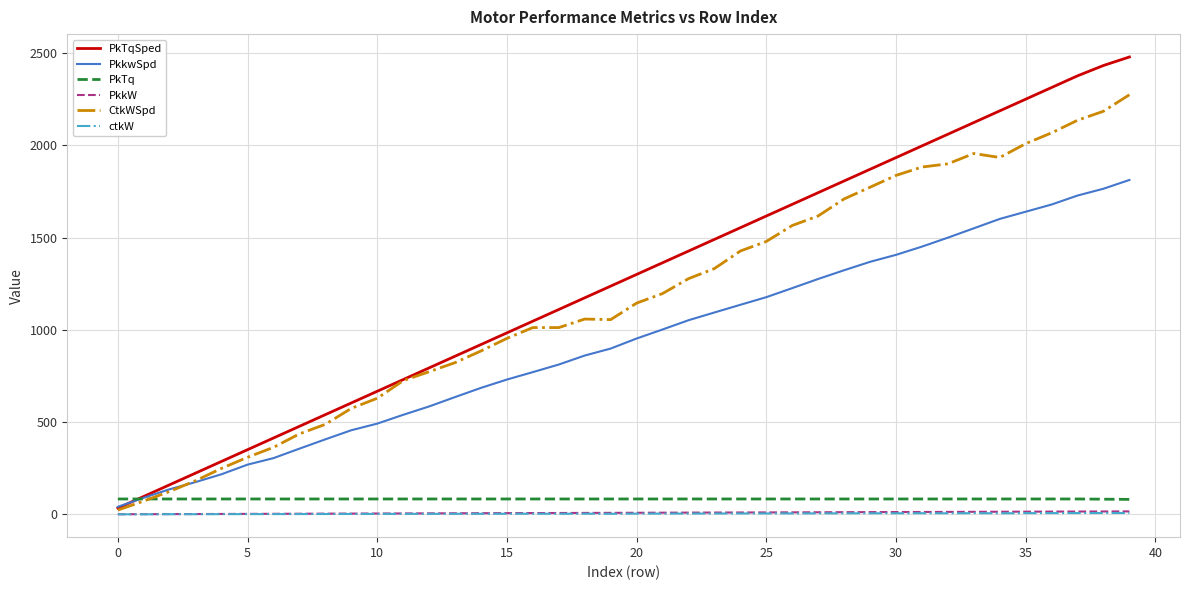

What is the highest value of the PkTq series?

83.1